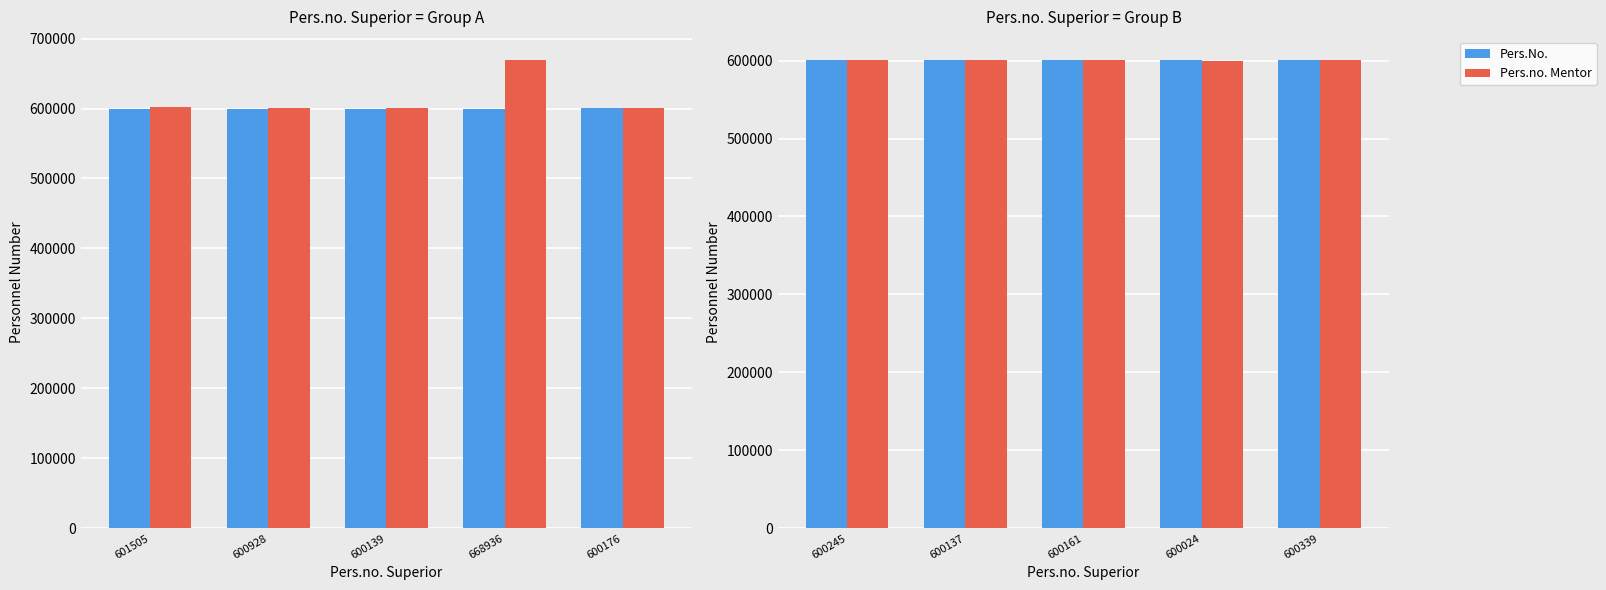

List the series in order of their overall mean, lowest first.

Pers.No., Pers.no. Mentor